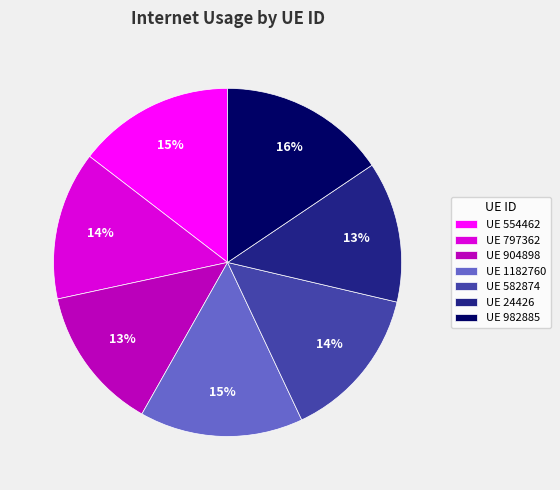

Does any single category account for the majority?

No